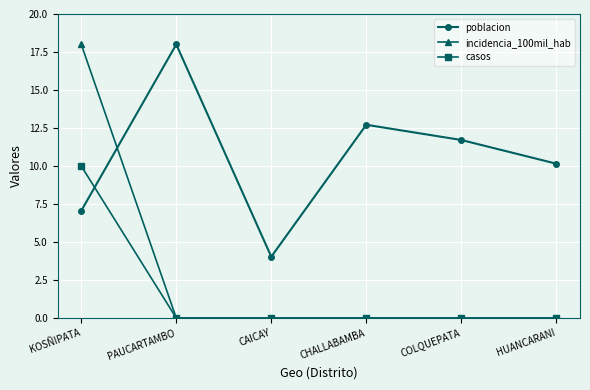

What is the sum of all poblacion values?

63.7